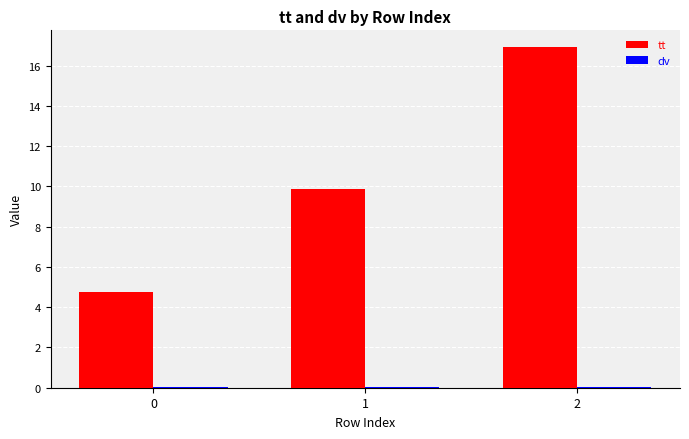

Are the bars grouped side by side (vs. stacked)?

Yes